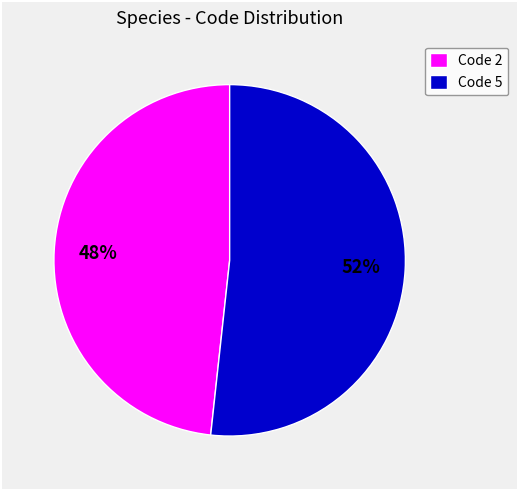

Is it true that Code 5 is 59% of the pie?

False